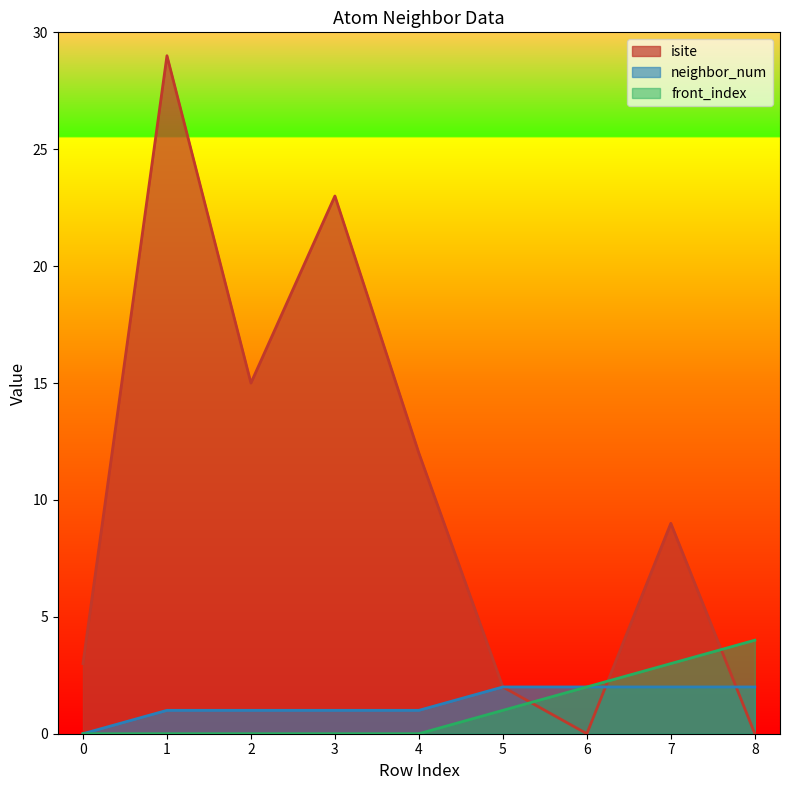

True or false: front_index has a value of 0 at 3.

True